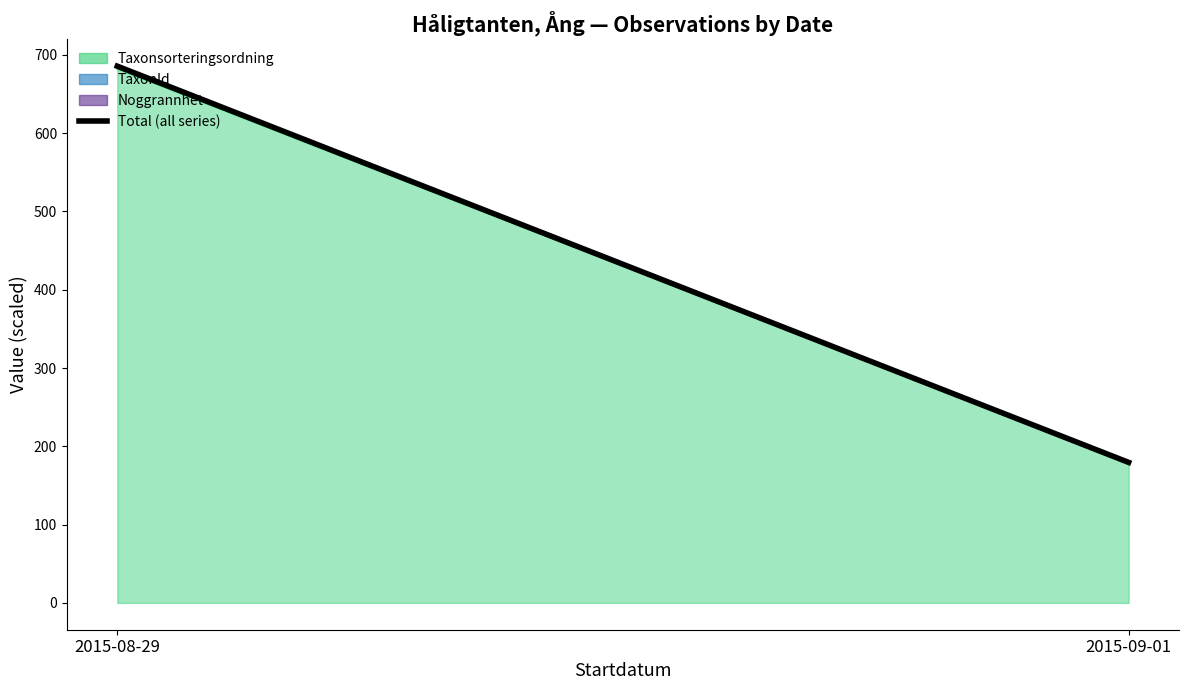

Reading right to left, list all the values displayed in this chart.

179.5	685.6